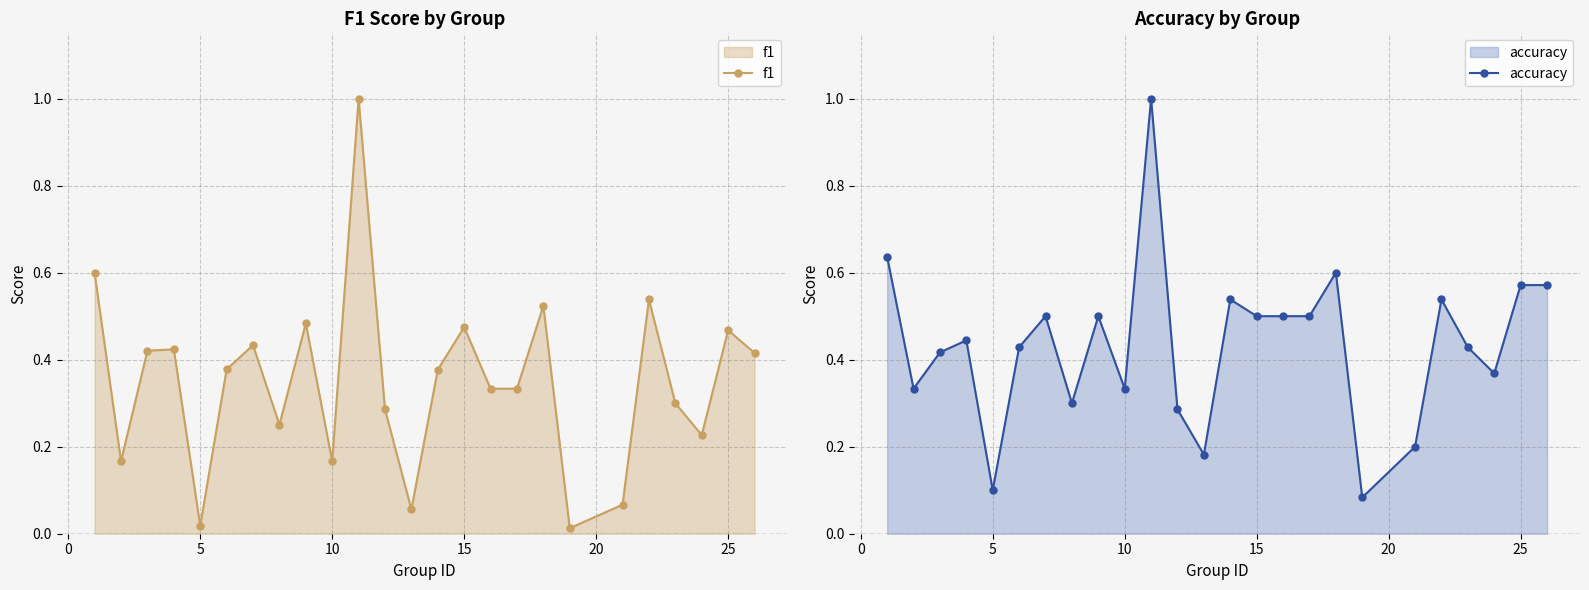

List the series in order of their overall mean, lowest first.

f1, accuracy